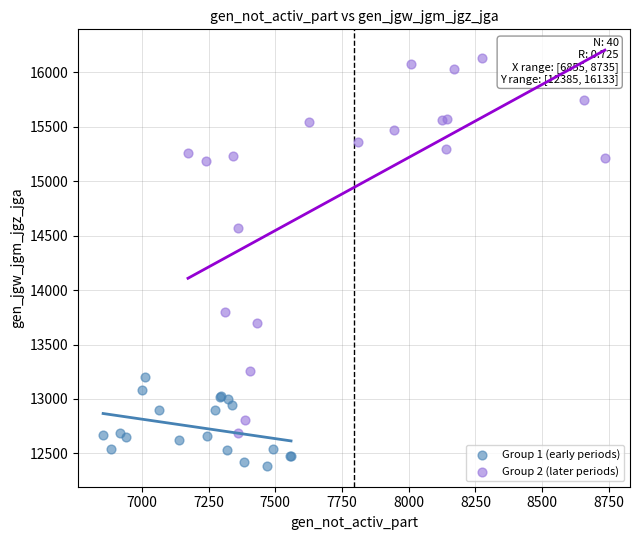

Which series contains the highest Y value?

Group 2 (later periods)